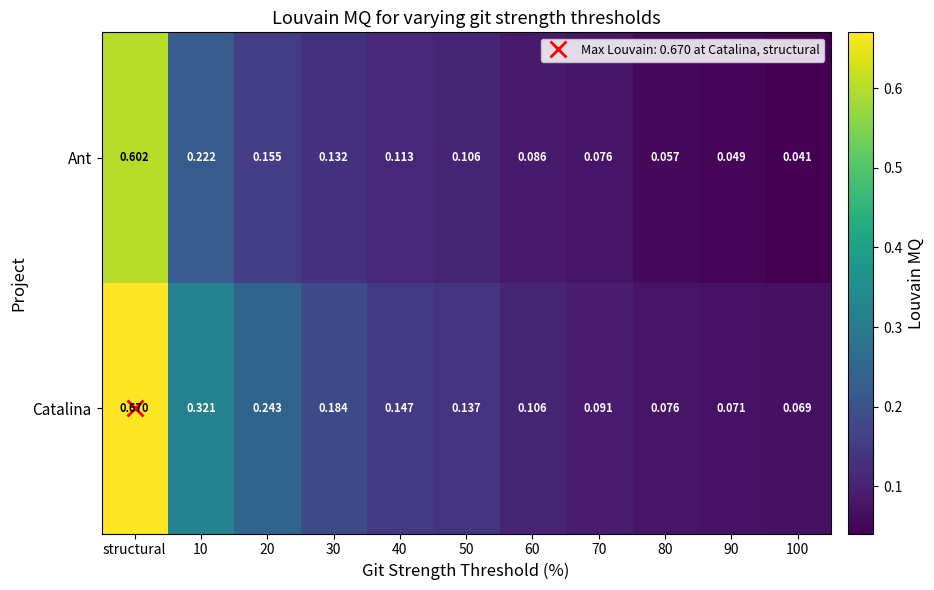

At structural, list the series in order from largest to smallest.

Catalina, Ant